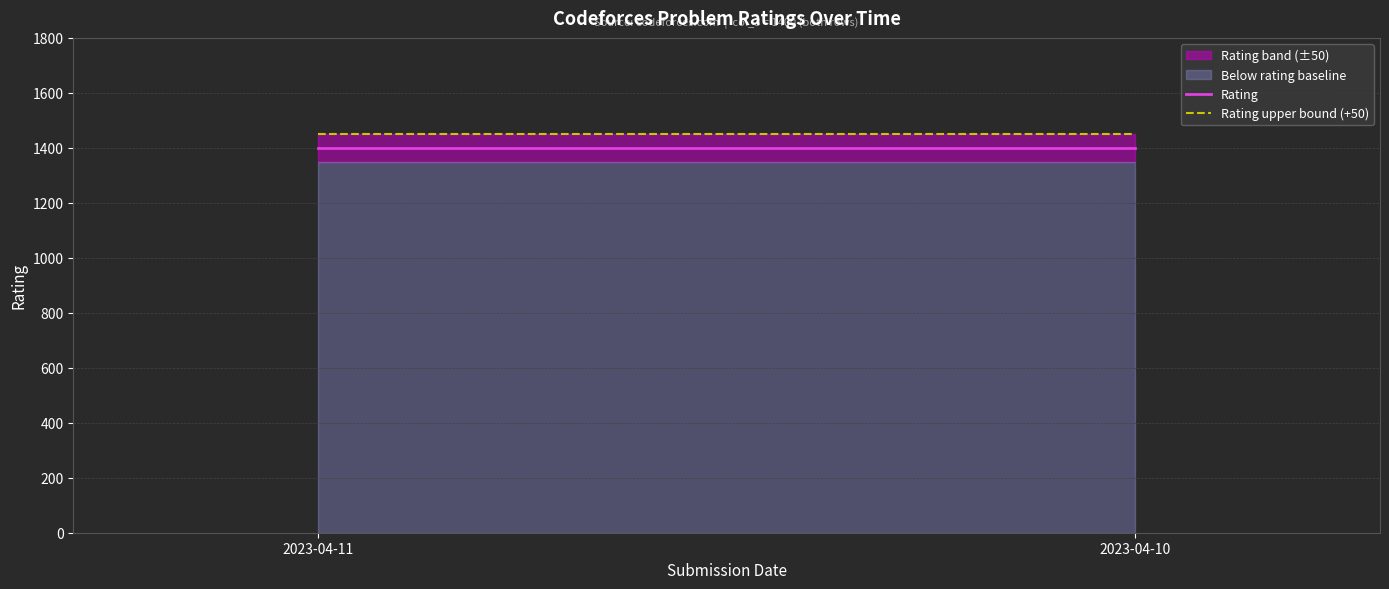

Does the chart display data point markers on the line(s)?

No